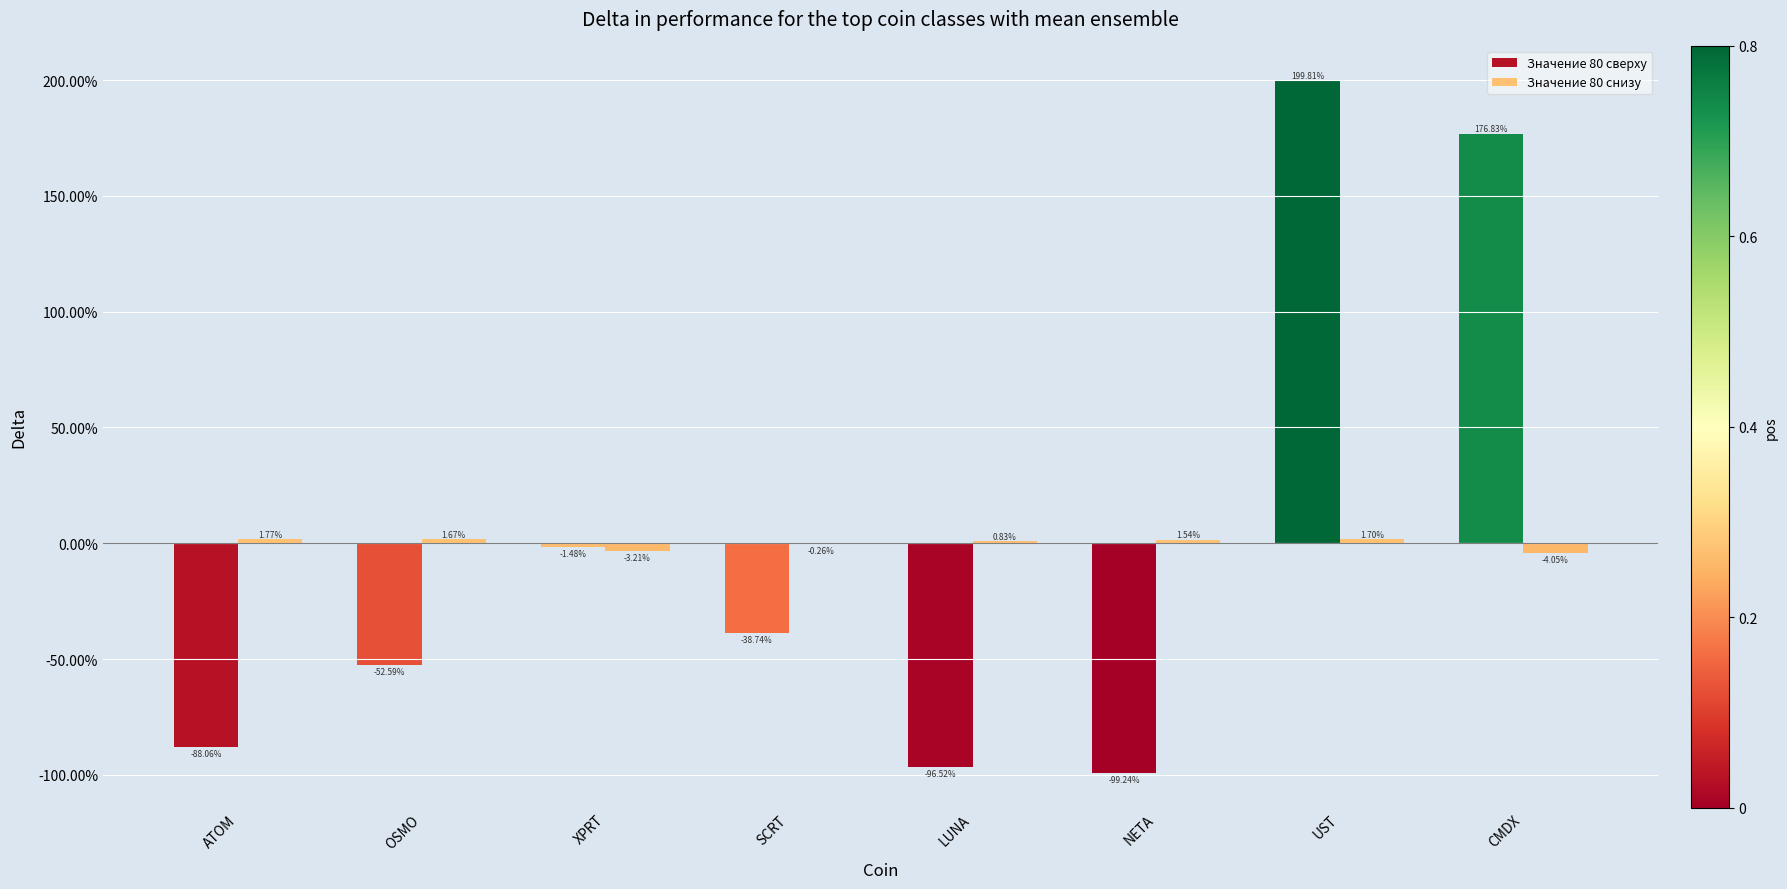

Where does the Значение 80 снизу series first go above 0?

ATOM